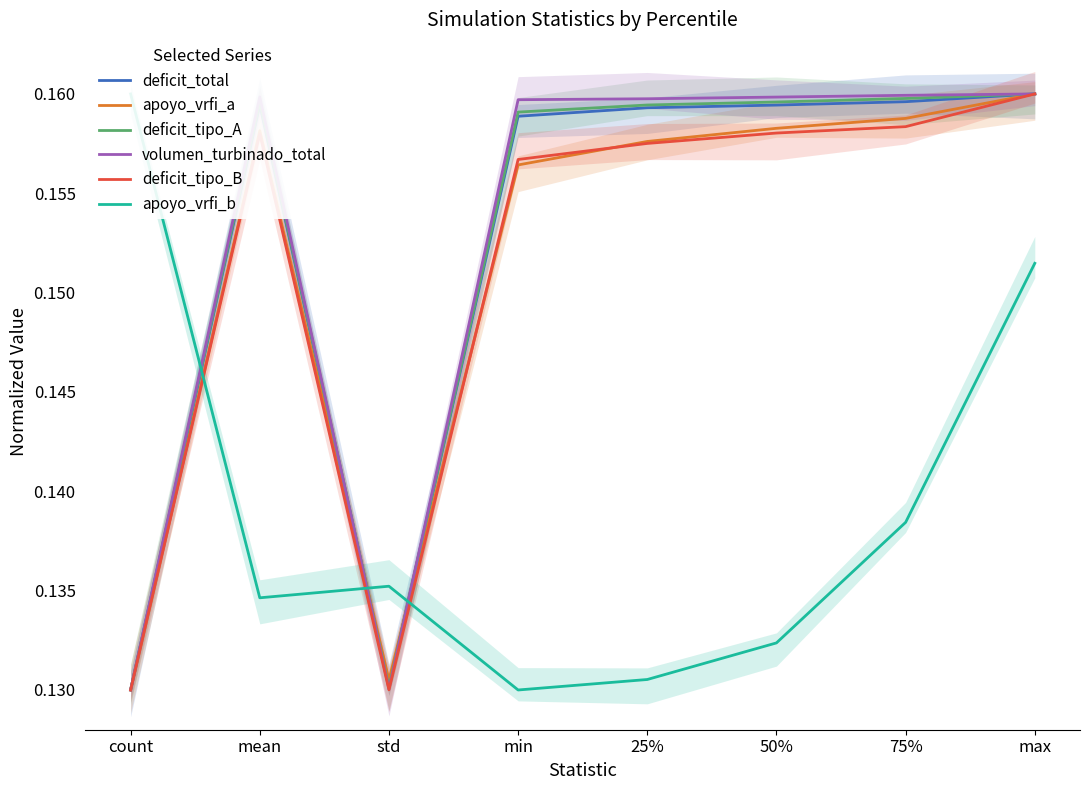

What position from the left is count?

1